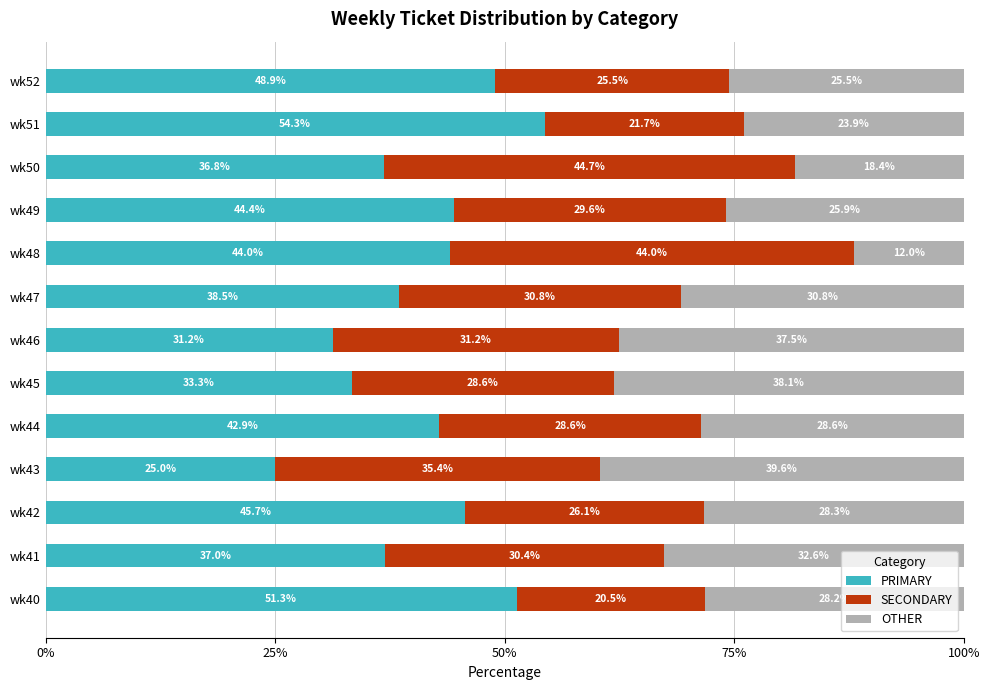

At which label does PRIMARY reach its peak?

wk51